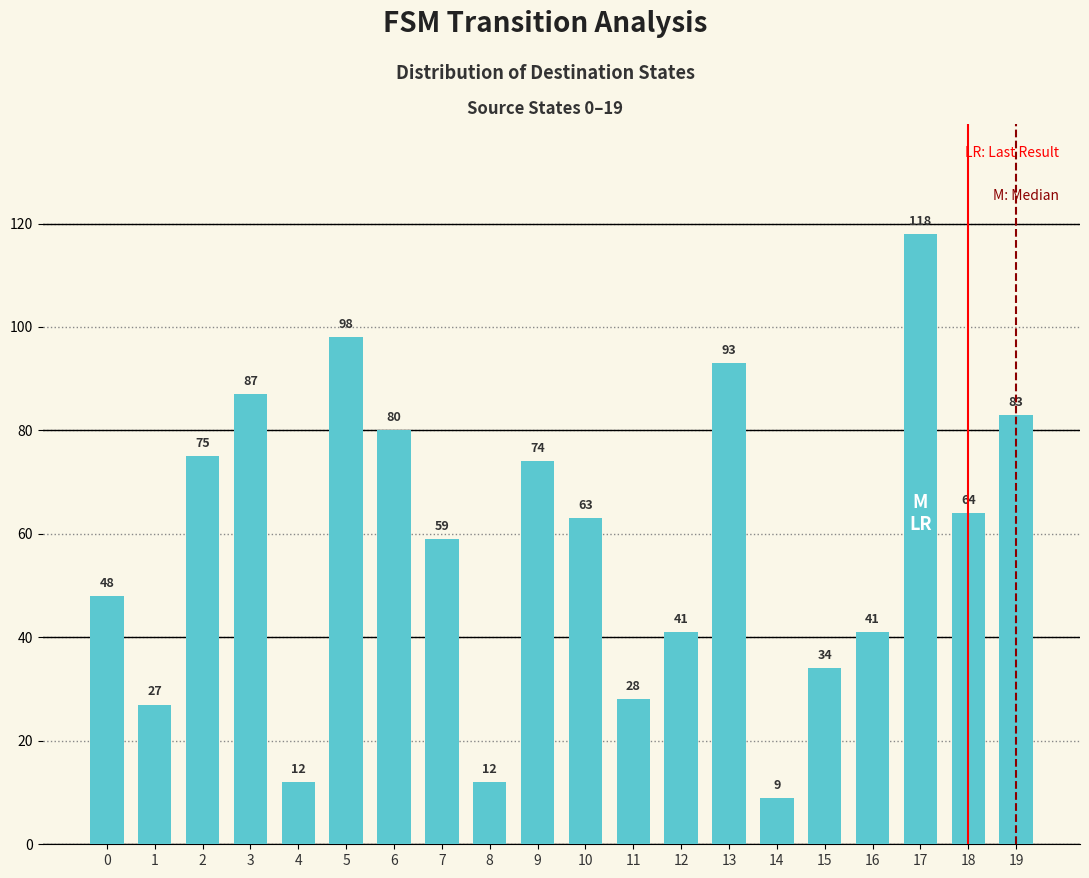

How many values are below 63?

10